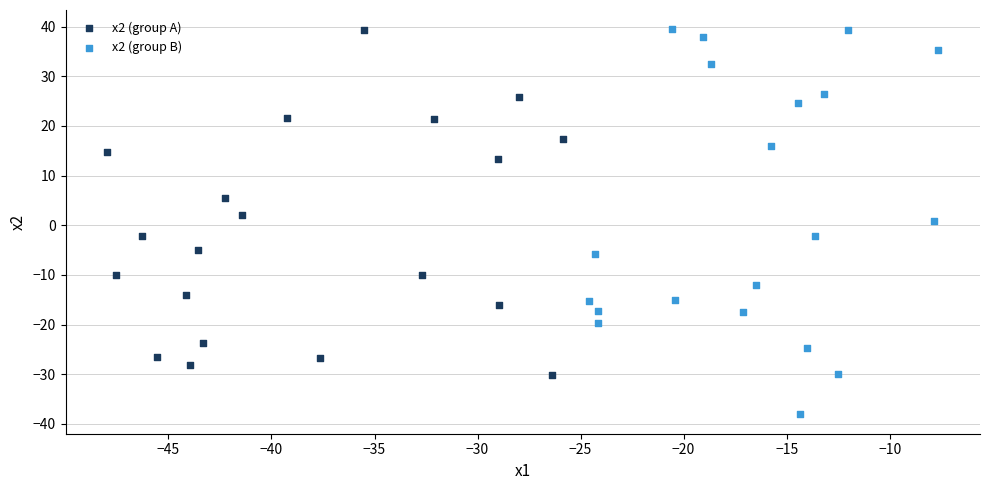

Which series contains the lowest Y value?

x2 (group B)